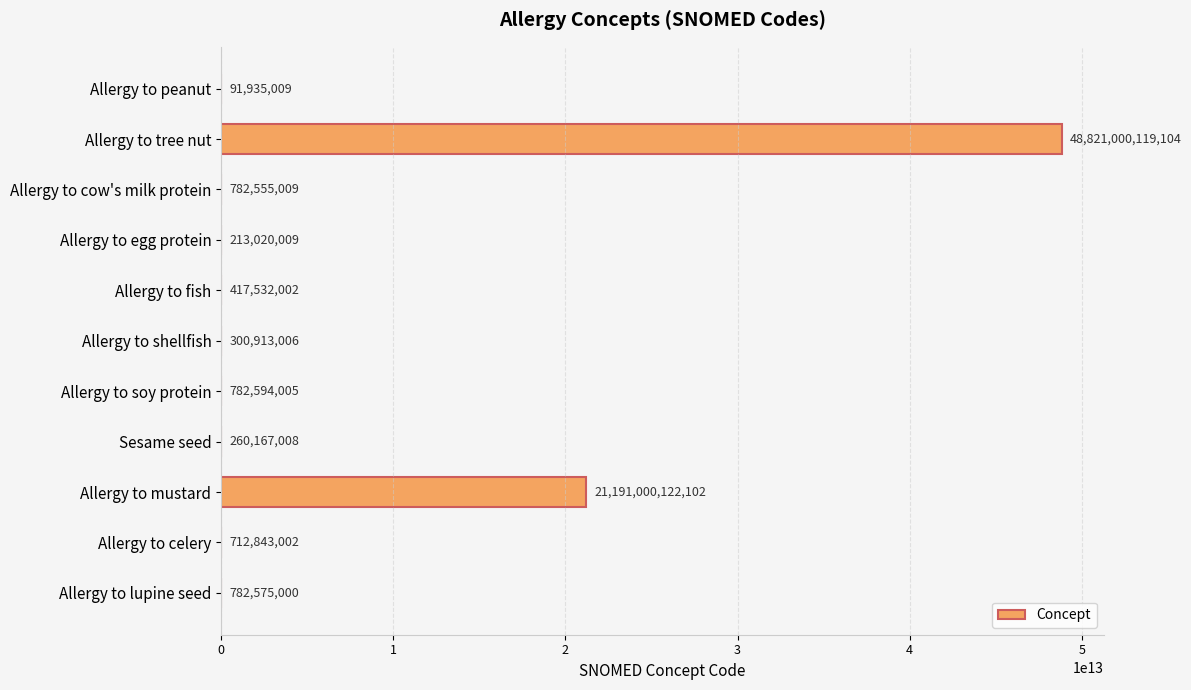

The value at Allergy to tree nut is 25109887658362. True or false?

False